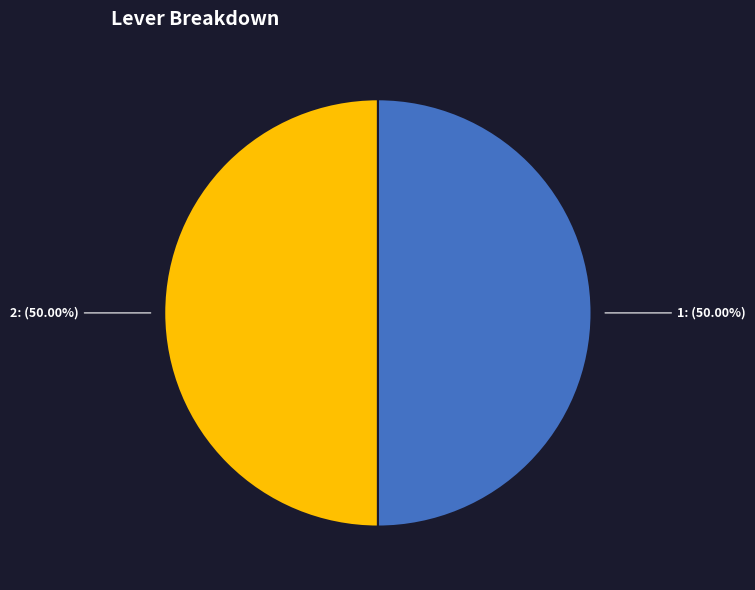

Count the number of slices in the pie.

2